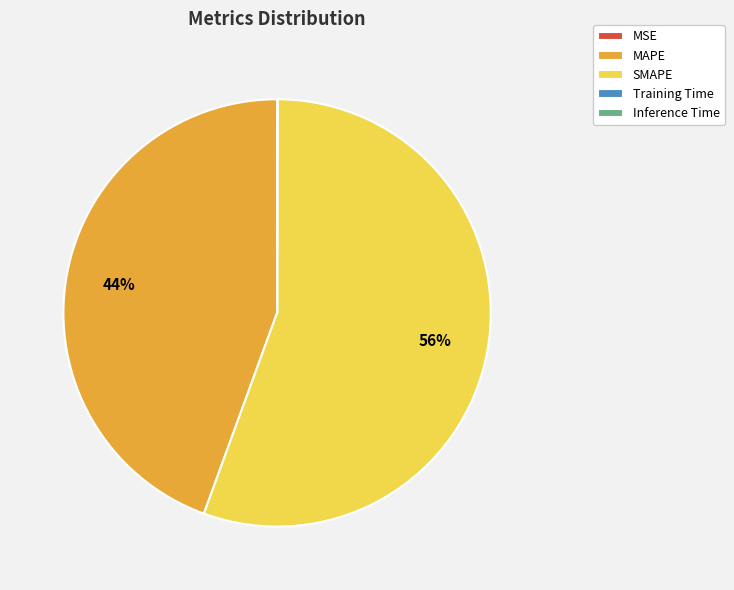

True or false: SMAPE accounts for 41% of the total.

False